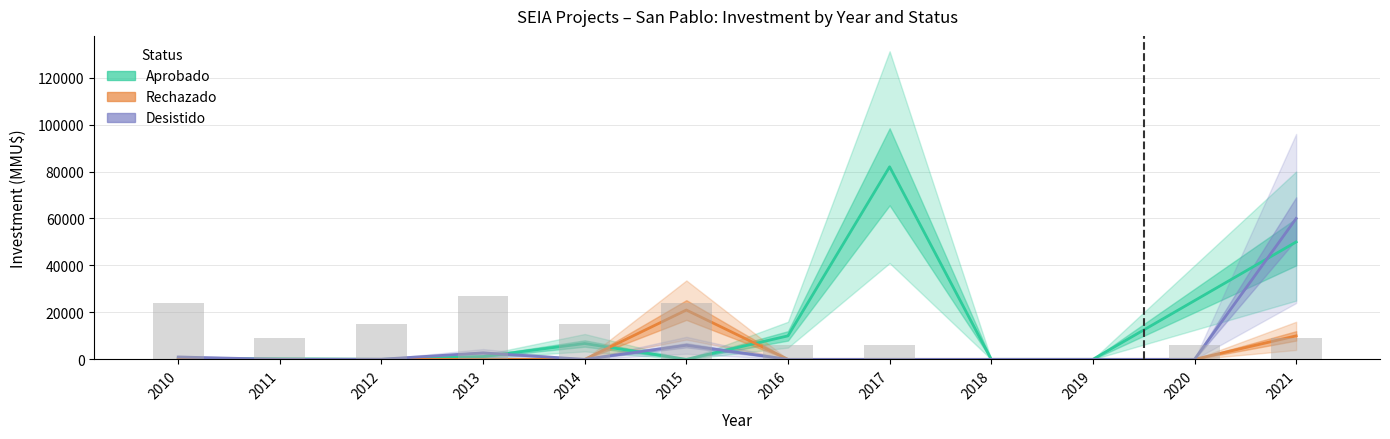

At which label is Aprobado closest to 41000?

2021